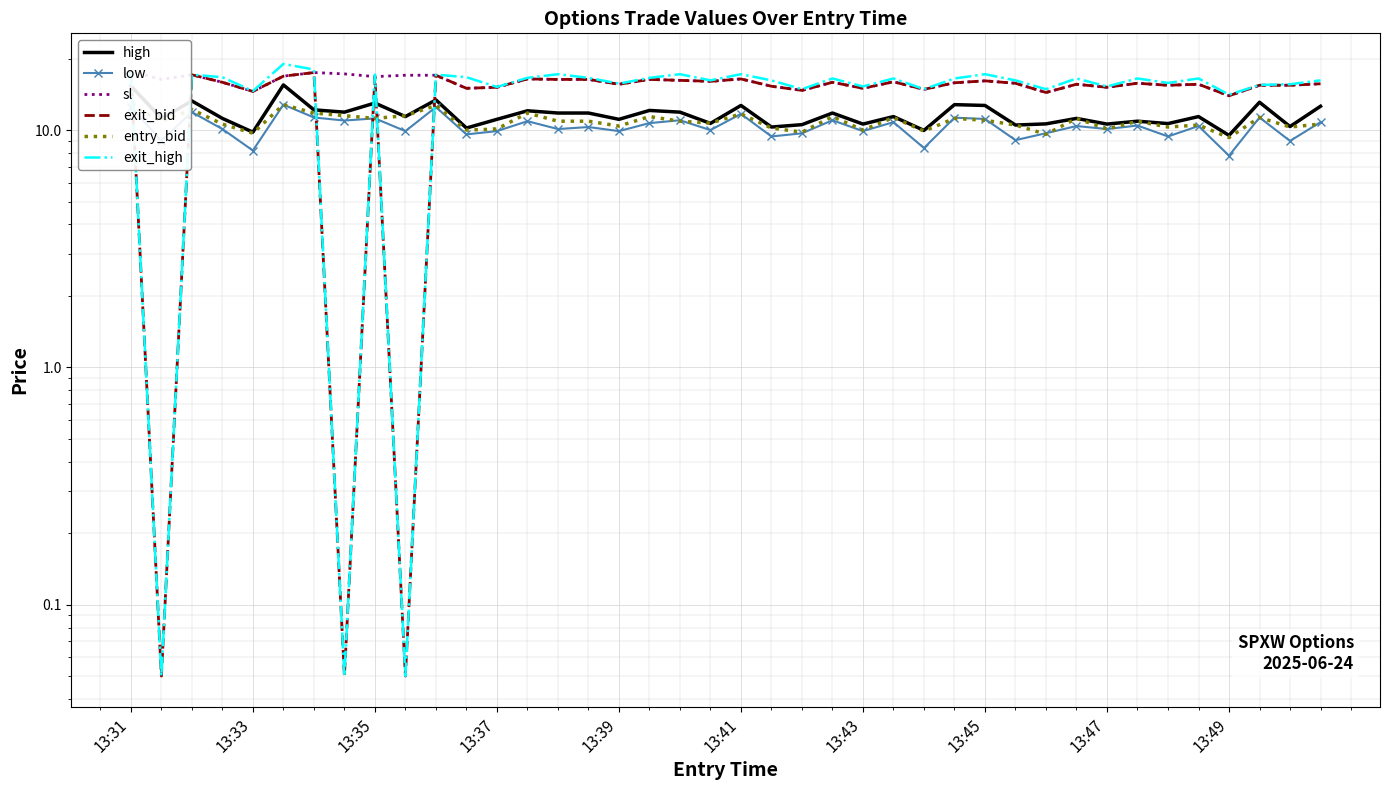

How many lines are shown in the chart?

6